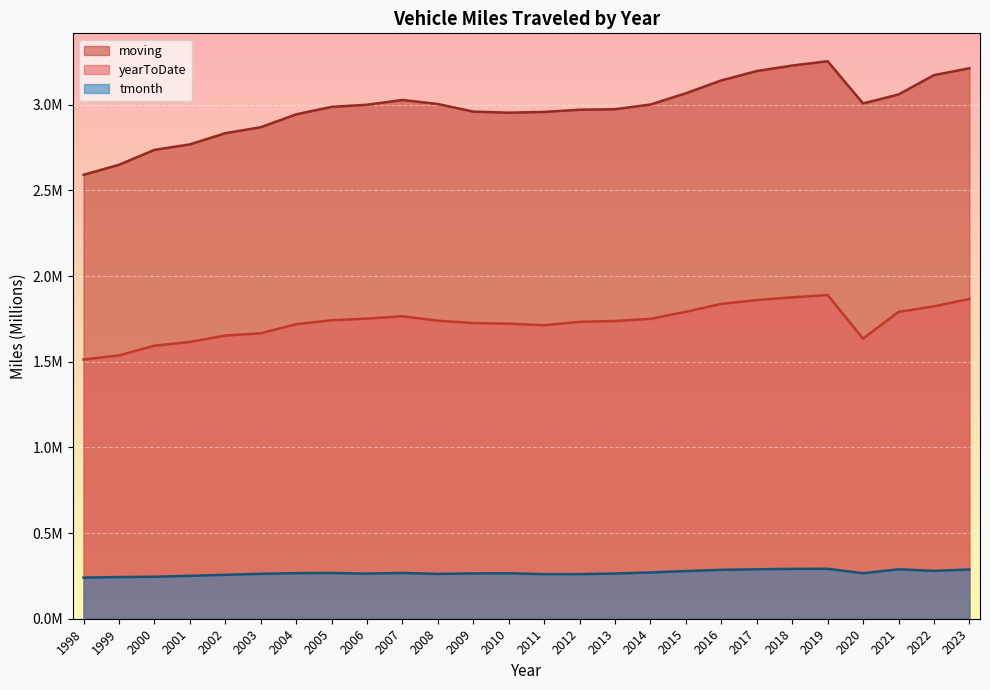

What is the difference between the yearToDate values at 2019 and 2020?

254417